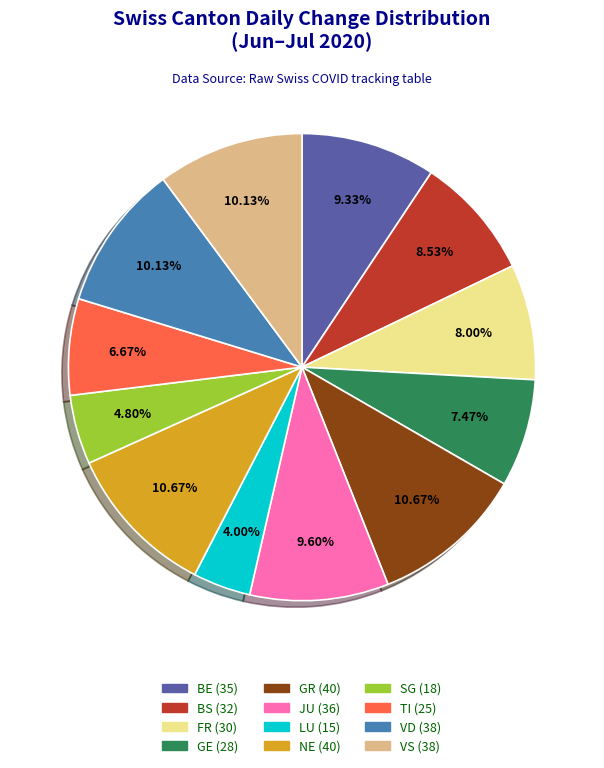

Does any single category account for the majority?

No